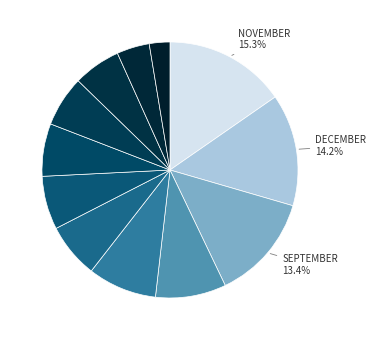

To the nearest percent, what is the difference between the largest and smallest slice percentages?

13%